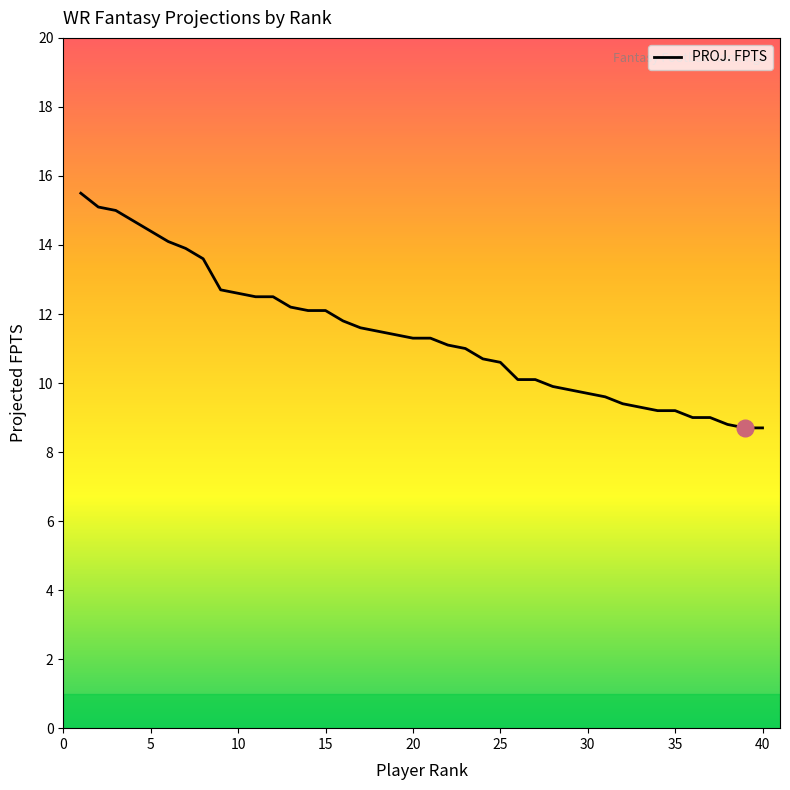

What is the maximum value shown in the chart?

15.5